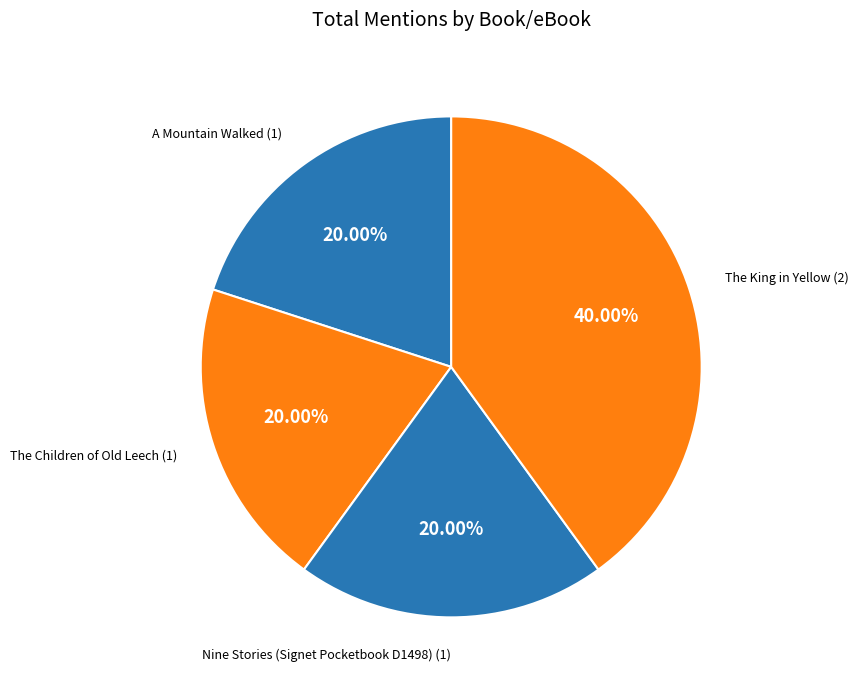

Combined, what portion of the pie is A Mountain Walked and The Children of Old Leech?

40.0%